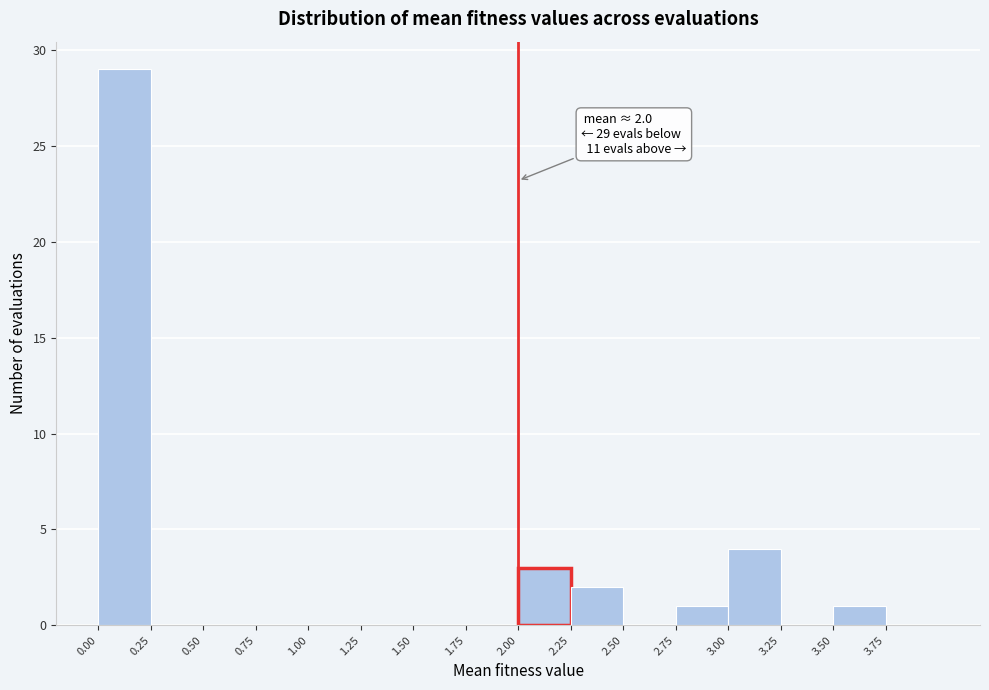

Which range on the x-axis has the tallest bar?

0.00 to 0.25